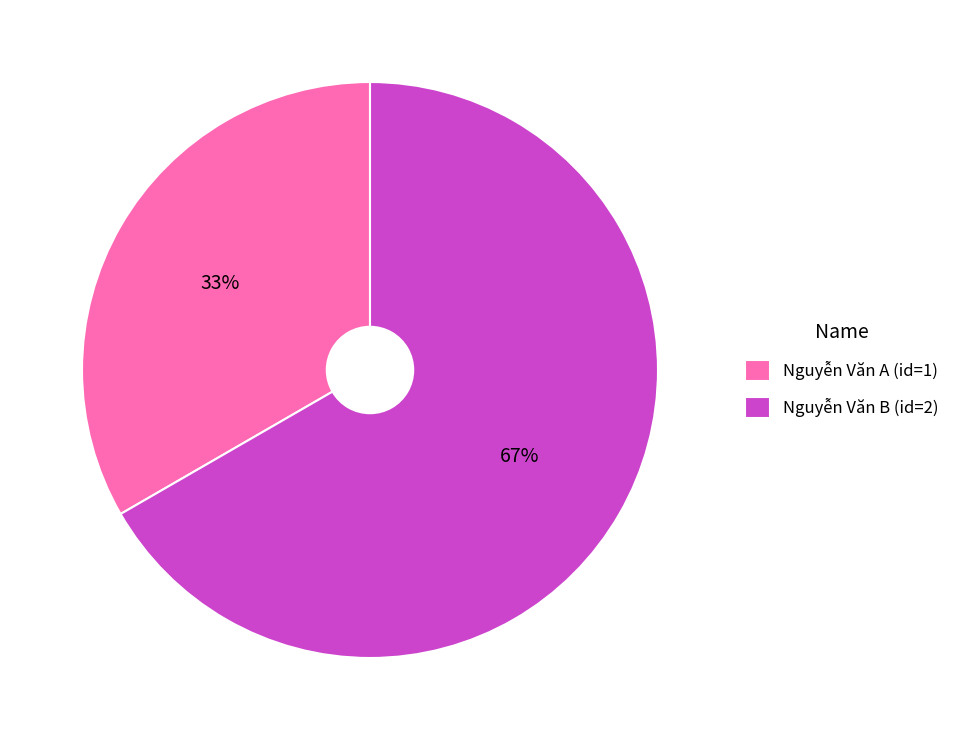

To the nearest percent, what portion does Nguyễn Văn A (id=1) represent?

33%